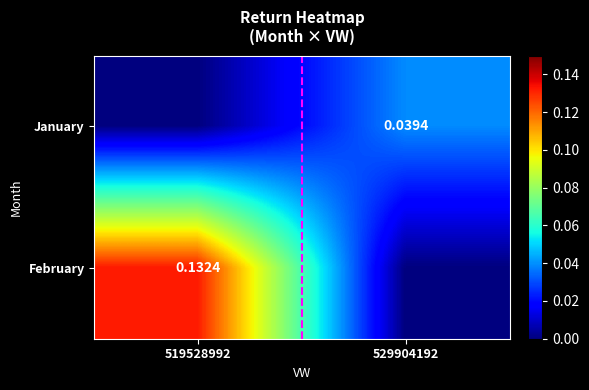

How many values in the January series exceed 0?

1